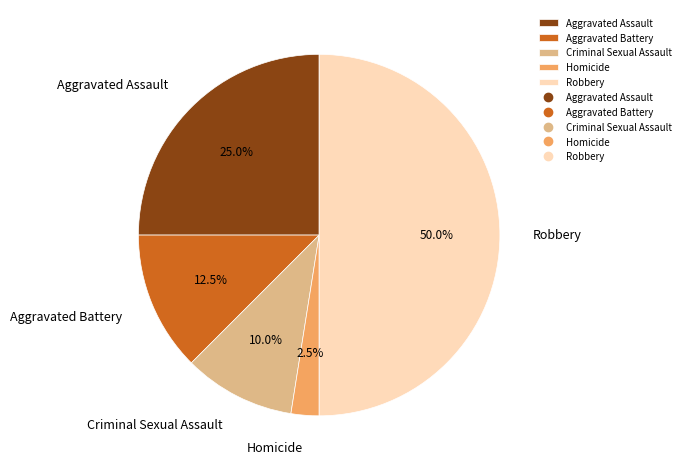

Between Robbery and Criminal Sexual Assault, which is larger?

Robbery